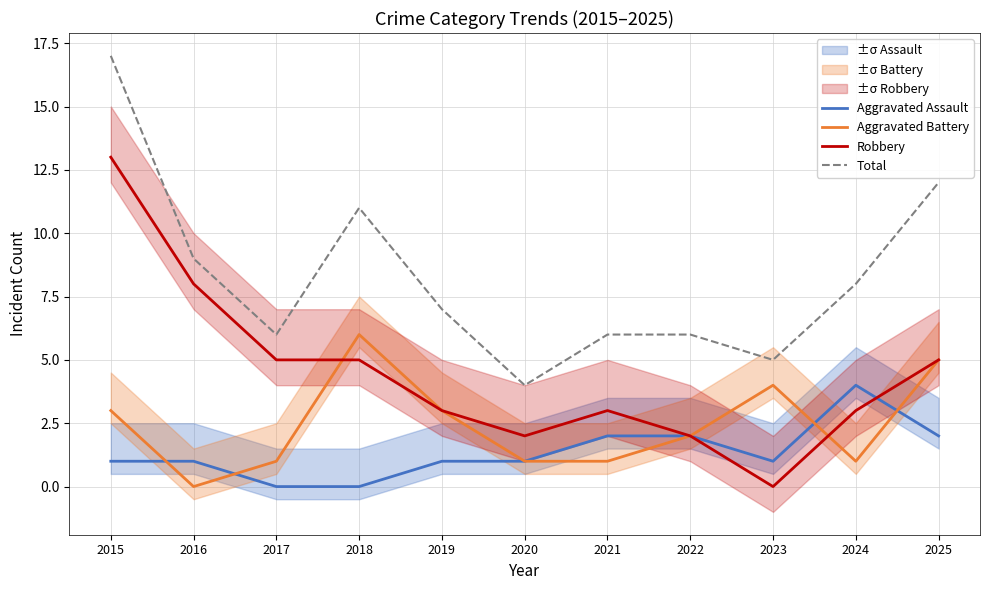

Where do Aggravated Battery and Aggravated Assault first cross each other?

2015 and 2016